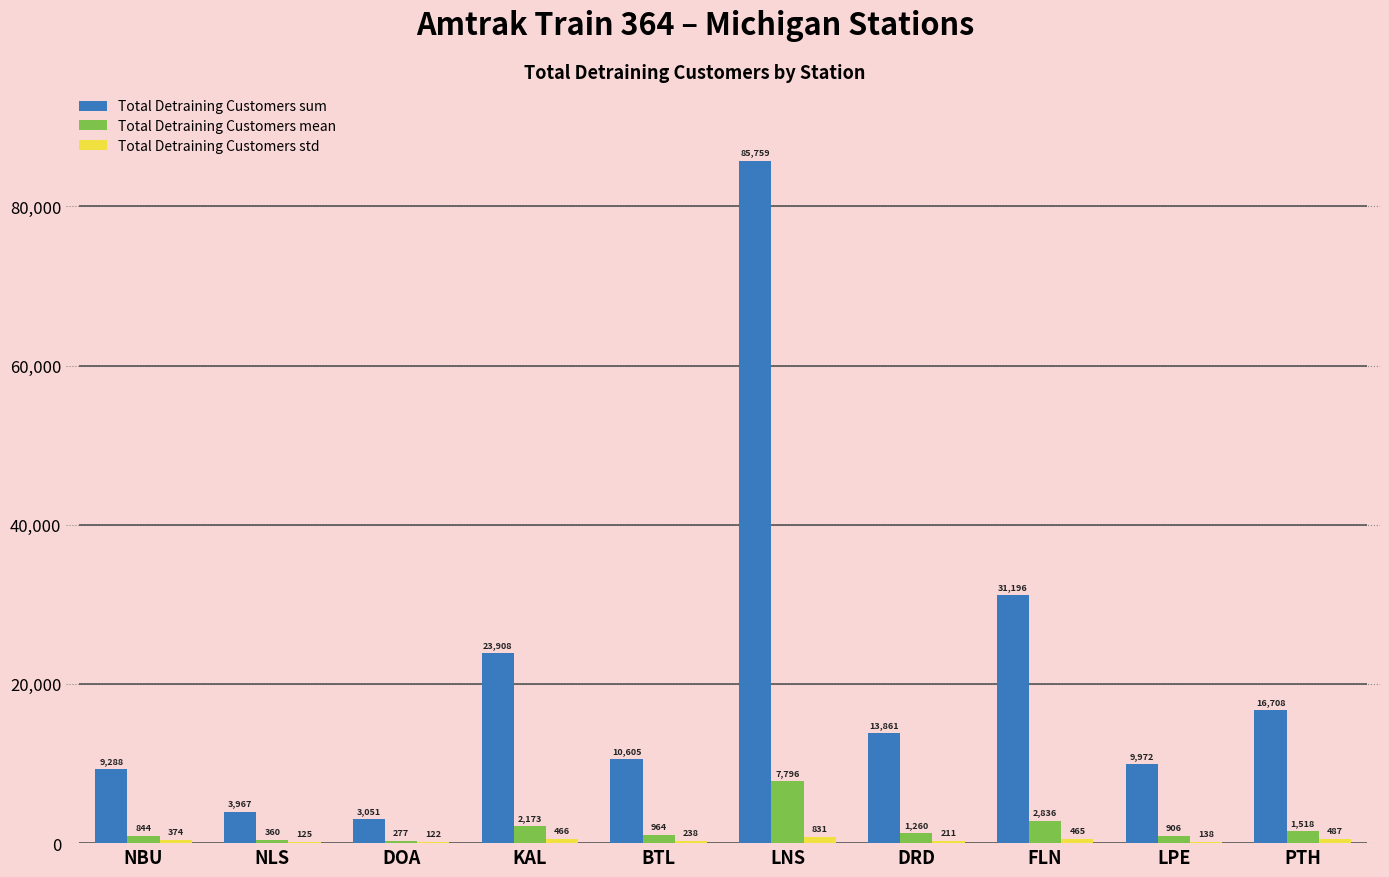

What is the difference between the maximum and minimum values in the Total Detraining Customers mean series?

7518.9